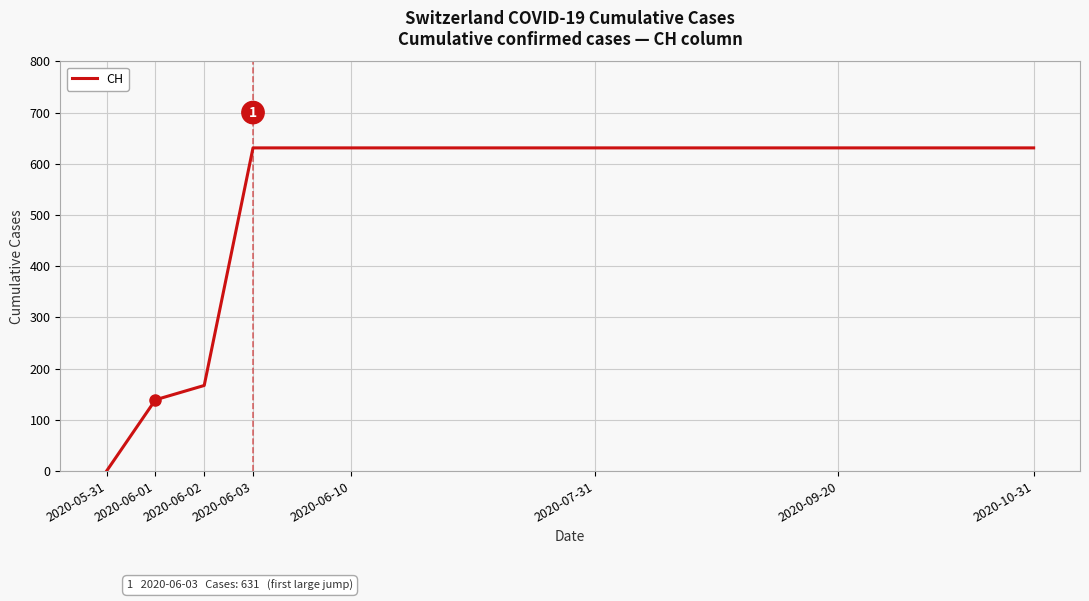

What is the difference between the maximum and minimum values?

631